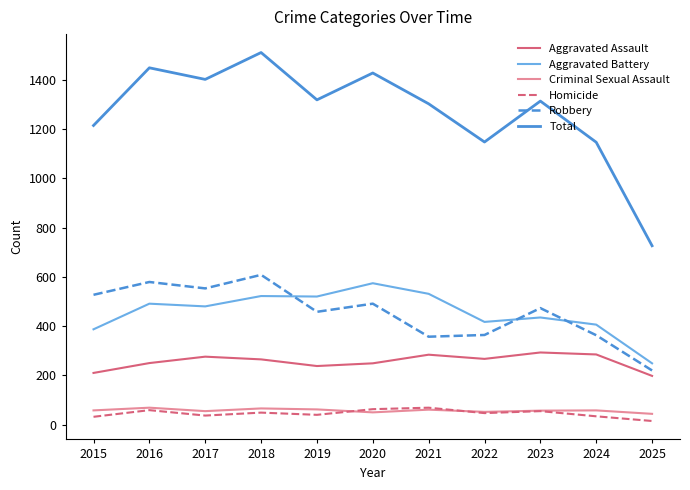

The Aggravated Battery series shows 718 at 2017. True or false?

False